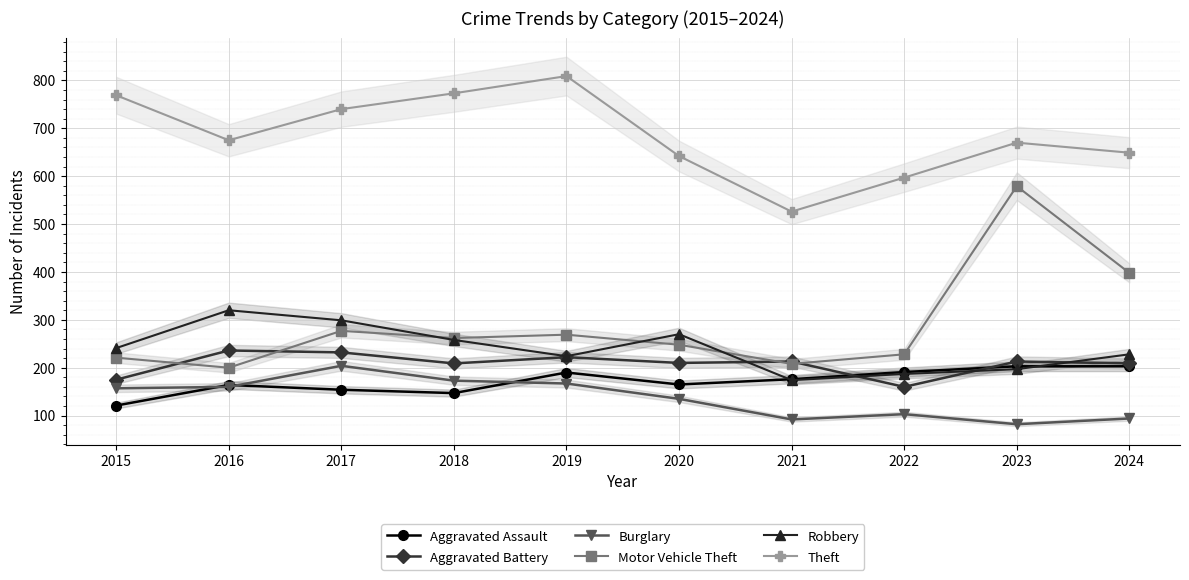

How many lines are shown in the chart?

6